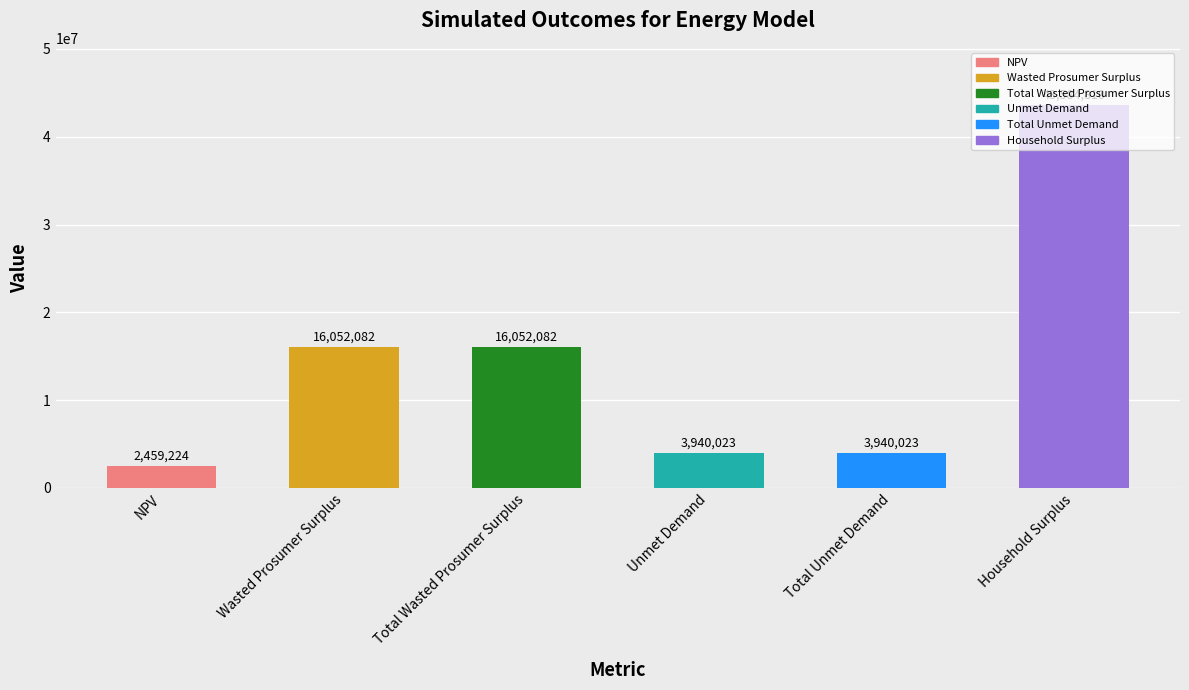

What is the label of the 5th bar from the right?

Wasted Prosumer Surplus